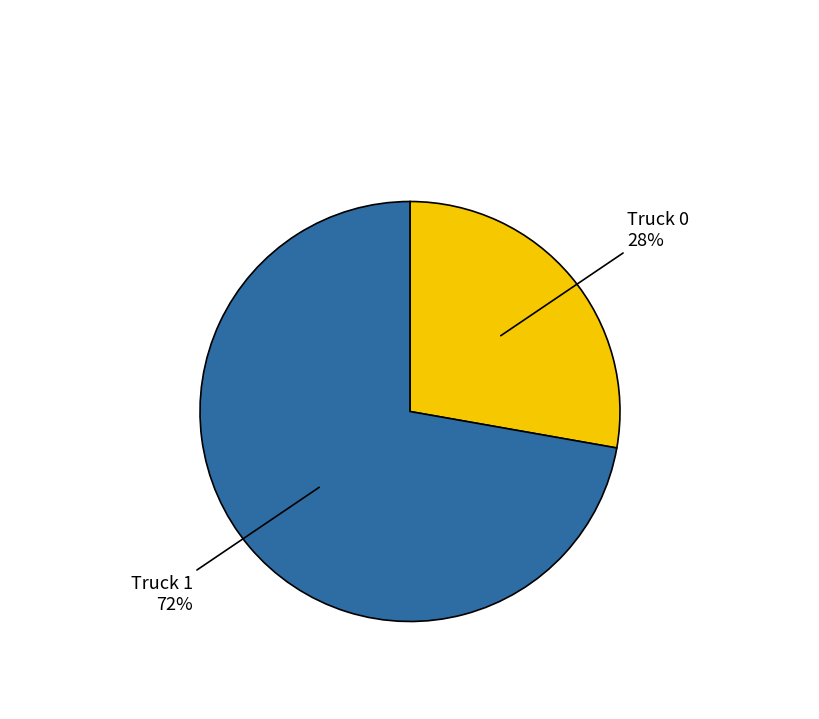

Is there a majority slice in this chart?

Yes